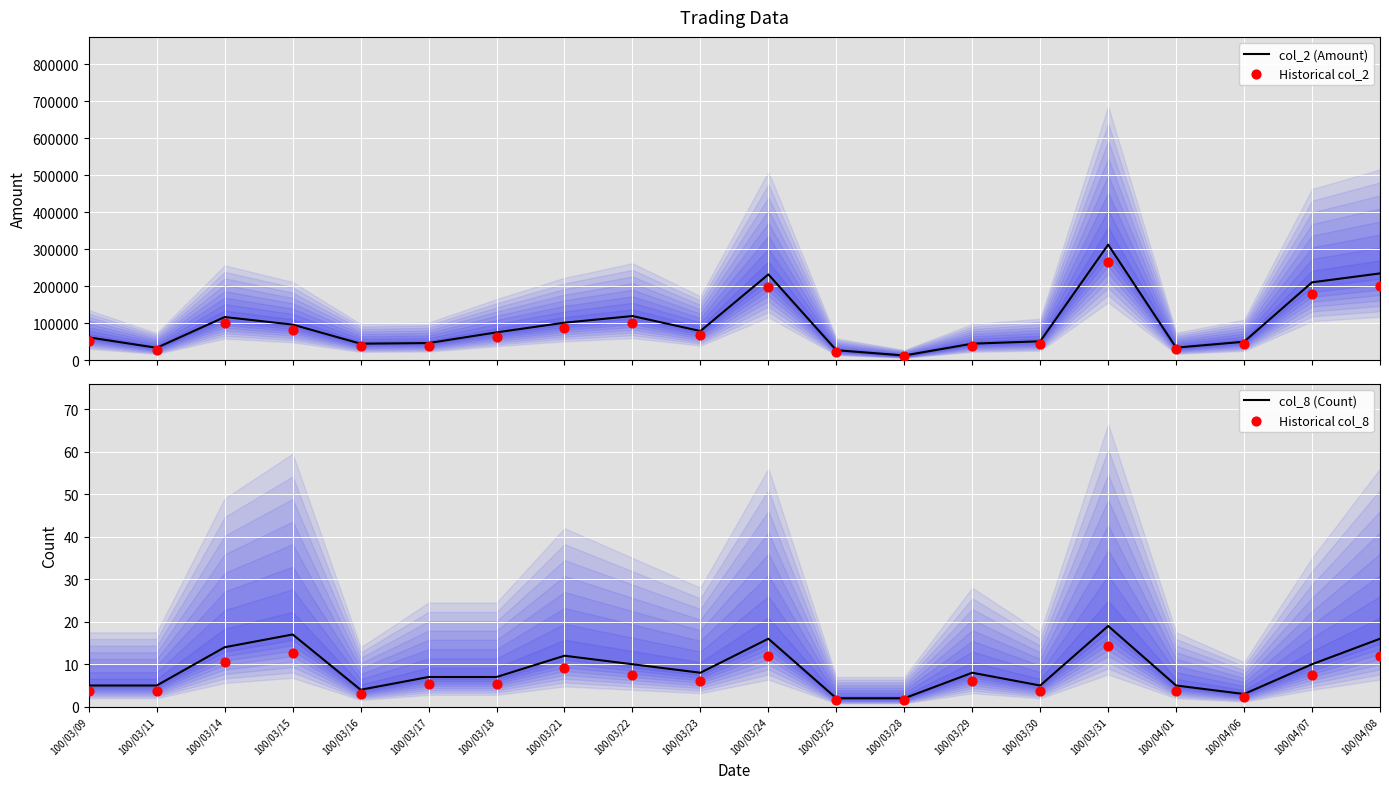

Which series has the largest total across all categories?

col_2 (Amount)